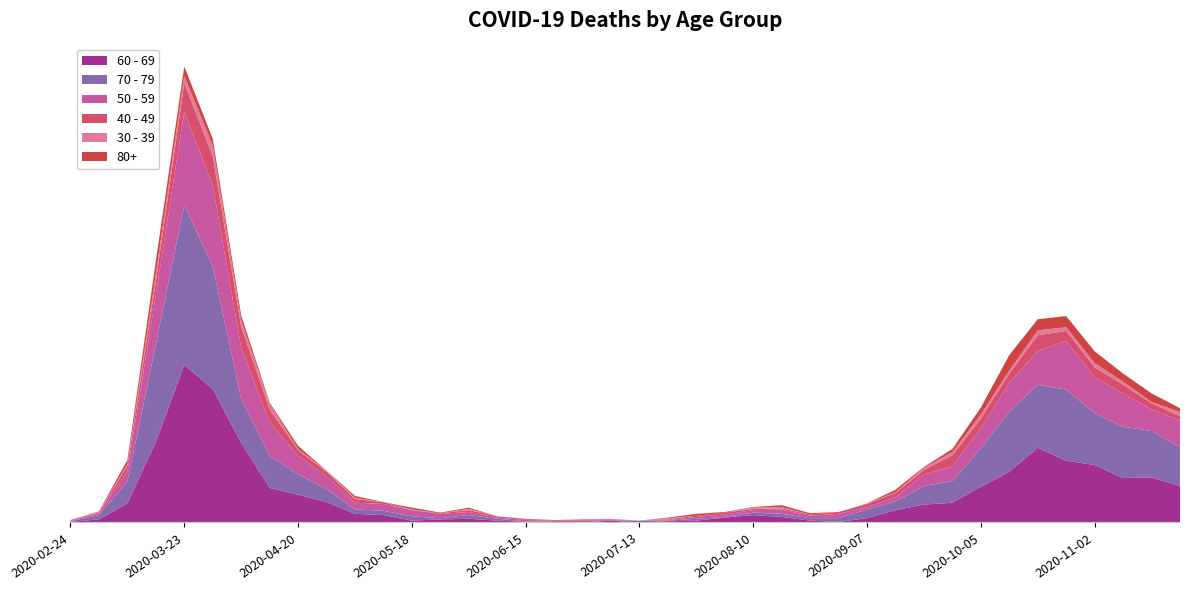

Reading right to left, transcribe all the data shown in this chart.

60 - 69: 2020-11-23=59	2020-11-16=73	2020-11-09=72	2020-11-02=93	2020-10-26=100	2020-10-19=121	2020-10-12=82	2020-10-05=58	2020-09-28=32	2020-09-21=29	2020-09-14=20	2020-09-07=7	2020-08-31=1	2020-08-24=3	2020-08-17=9	2020-08-10=12	2020-08-03=8	2020-07-27=3	2020-07-20=2	2020-07-13=0	2020-07-06=3	2020-06-29=0	2020-06-22=0	2020-06-15=1	2020-06-08=3	2020-06-01=6	2020-05-25=5	2020-05-18=3	2020-05-11=12	2020-05-04=14	2020-04-27=33	2020-04-20=45	2020-04-13=56	2020-04-06=129	2020-03-30=216	2020-03-23=255	2020-03-16=130	2020-03-09=31	2020-03-02=5	2020-02-24=1
70 - 79: 2020-11-23=63	2020-11-16=75	2020-11-09=83	2020-11-02=84	2020-10-26=115	2020-10-19=102	2020-10-12=97	2020-10-05=62	2020-09-28=35	2020-09-21=30	2020-09-14=14	2020-09-07=14	2020-08-31=6	2020-08-24=4	2020-08-17=5	2020-08-10=4	2020-08-03=1	2020-07-27=3	2020-07-20=1	2020-07-13=3	2020-07-06=0	2020-06-29=0	2020-06-22=1	2020-06-15=1	2020-06-08=3	2020-06-01=6	2020-05-25=2	2020-05-18=7	2020-05-11=7	2020-05-04=7	2020-04-27=21	2020-04-20=33	2020-04-13=52	2020-04-06=71	2020-03-30=199	2020-03-23=259	2020-03-16=158	2020-03-09=35	2020-03-02=7	2020-02-24=1
50 - 59: 2020-11-23=43	2020-11-16=35	2020-11-09=54	2020-11-02=58	2020-10-26=79	2020-10-19=55	2020-10-12=47	2020-10-05=33	2020-09-28=24	2020-09-21=19	2020-09-14=7	2020-09-07=4	2020-08-31=7	2020-08-24=4	2020-08-17=7	2020-08-10=4	2020-08-03=4	2020-07-27=3	2020-07-20=1	2020-07-13=0	2020-07-06=1	2020-06-29=3	2020-06-22=2	2020-06-15=2	2020-06-08=2	2020-06-01=5	2020-05-25=7	2020-05-18=10	2020-05-11=11	2020-05-04=11	2020-04-27=21	2020-04-20=30	2020-04-13=55	2020-04-06=83	2020-03-30=131	2020-03-23=151	2020-03-16=81	2020-03-09=17	2020-03-02=3	2020-02-24=1
40 - 49: 2020-11-23=7	2020-11-16=10	2020-11-09=14	2020-11-02=16	2020-10-26=16	2020-10-19=25	2020-10-12=15	2020-10-05=15	2020-09-28=18	2020-09-21=7	2020-09-14=7	2020-09-07=5	2020-08-31=3	2020-08-24=2	2020-08-17=2	2020-08-10=2	2020-08-03=3	2020-07-27=2	2020-07-20=1	2020-07-13=0	2020-07-06=1	2020-06-29=2	2020-06-22=1	2020-06-15=1	2020-06-08=2	2020-06-01=3	2020-05-25=1	2020-05-18=0	2020-05-11=3	2020-05-04=6	2020-04-27=7	2020-04-20=9	2020-04-13=20	2020-04-06=34	2020-03-30=47	2020-03-23=46	2020-03-16=21	2020-03-09=9	2020-03-02=1	2020-02-24=1
30 - 39: 2020-11-23=7	2020-11-16=2	2020-11-09=5	2020-11-02=7	2020-10-26=6	2020-10-19=8	2020-10-12=5	2020-10-05=7	2020-09-28=5	2020-09-21=4	2020-09-14=1	2020-09-07=1	2020-08-31=0	2020-08-24=0	2020-08-17=2	2020-08-10=2	2020-08-03=0	2020-07-27=0	2020-07-20=2	2020-07-13=0	2020-07-06=1	2020-06-29=0	2020-06-22=0	2020-06-15=0	2020-06-08=0	2020-06-01=2	2020-05-25=0	2020-05-18=1	2020-05-11=0	2020-05-04=2	2020-04-27=2	2020-04-20=2	2020-04-13=9	2020-04-06=10	2020-03-30=17	2020-03-23=12	2020-03-16=12	2020-03-09=3	2020-03-02=1	2020-02-24=0
80+: 2020-11-23=6	2020-11-16=14	2020-11-09=13	2020-11-02=19	2020-10-26=18	2020-10-19=18	2020-10-12=25	2020-10-05=11	2020-09-28=5	2020-09-21=1	2020-09-14=4	2020-09-07=0	2020-08-31=0	2020-08-24=2	2020-08-17=3	2020-08-10=1	2020-08-03=1	2020-07-27=3	2020-07-20=1	2020-07-13=0	2020-07-06=0	2020-06-29=0	2020-06-22=0	2020-06-15=1	2020-06-08=0	2020-06-01=2	2020-05-25=1	2020-05-18=3	2020-05-11=0	2020-05-04=3	2020-04-27=0	2020-04-20=5	2020-04-13=2	2020-04-06=8	2020-03-30=11	2020-03-23=15	2020-03-16=21	2020-03-09=6	2020-03-02=1	2020-02-24=0